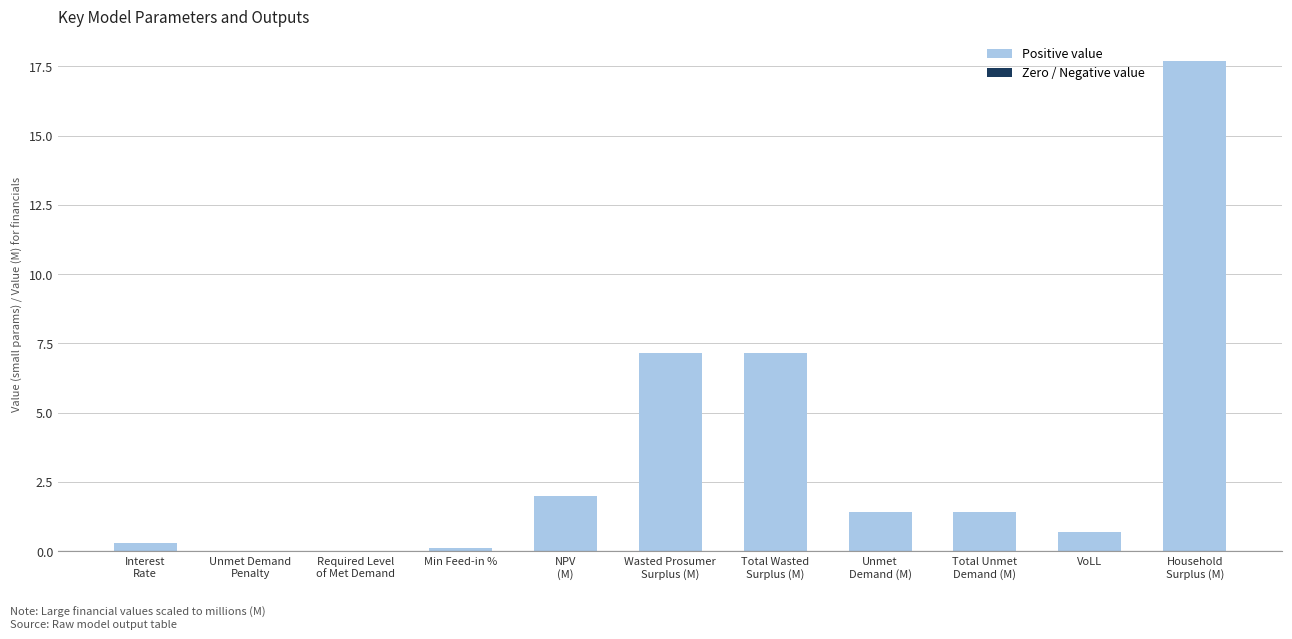

Which label corresponds to the largest value in the chart?

Household
Surplus (M)